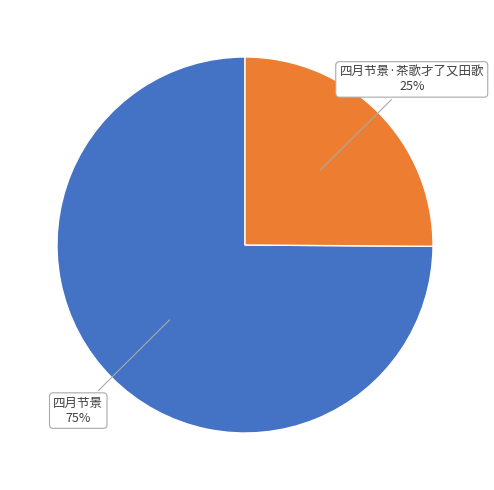

What is the smallest slice in the pie chart?

四月节景·茶歌才了又田歌